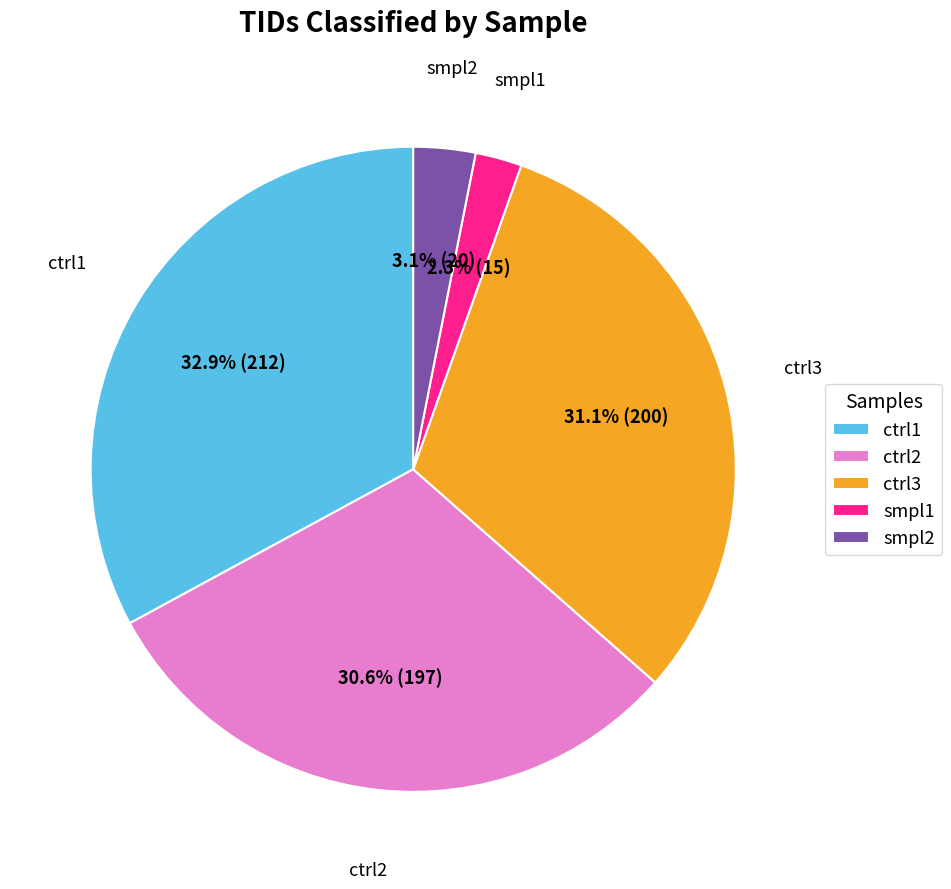

Is there any slice that represents more than half of the pie?

No